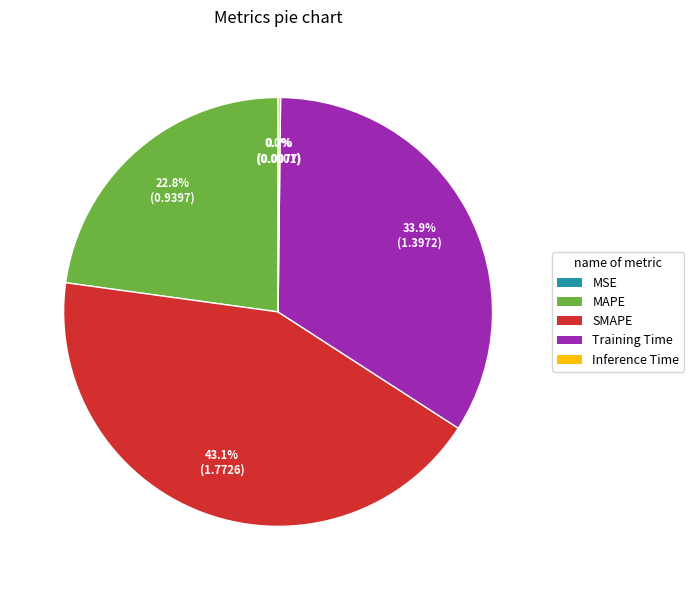

Is it true that MAPE is 23% of the pie?

True